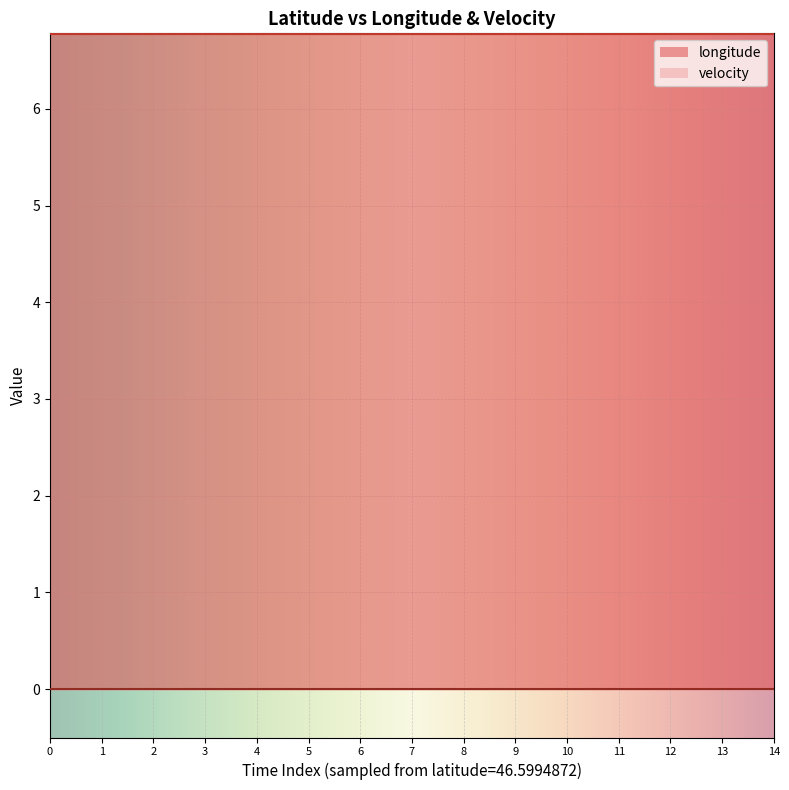

What is the difference between the highest and lowest values at 9?

6.8